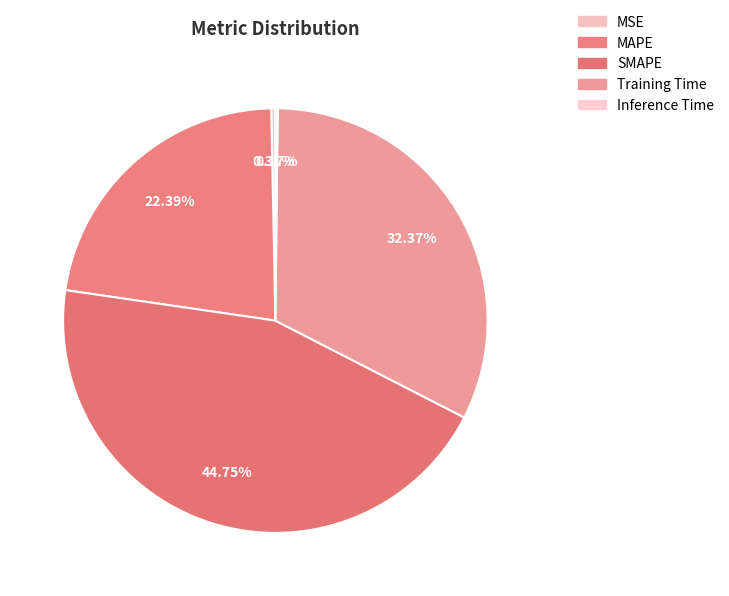

Count the number of slices in the pie.

5